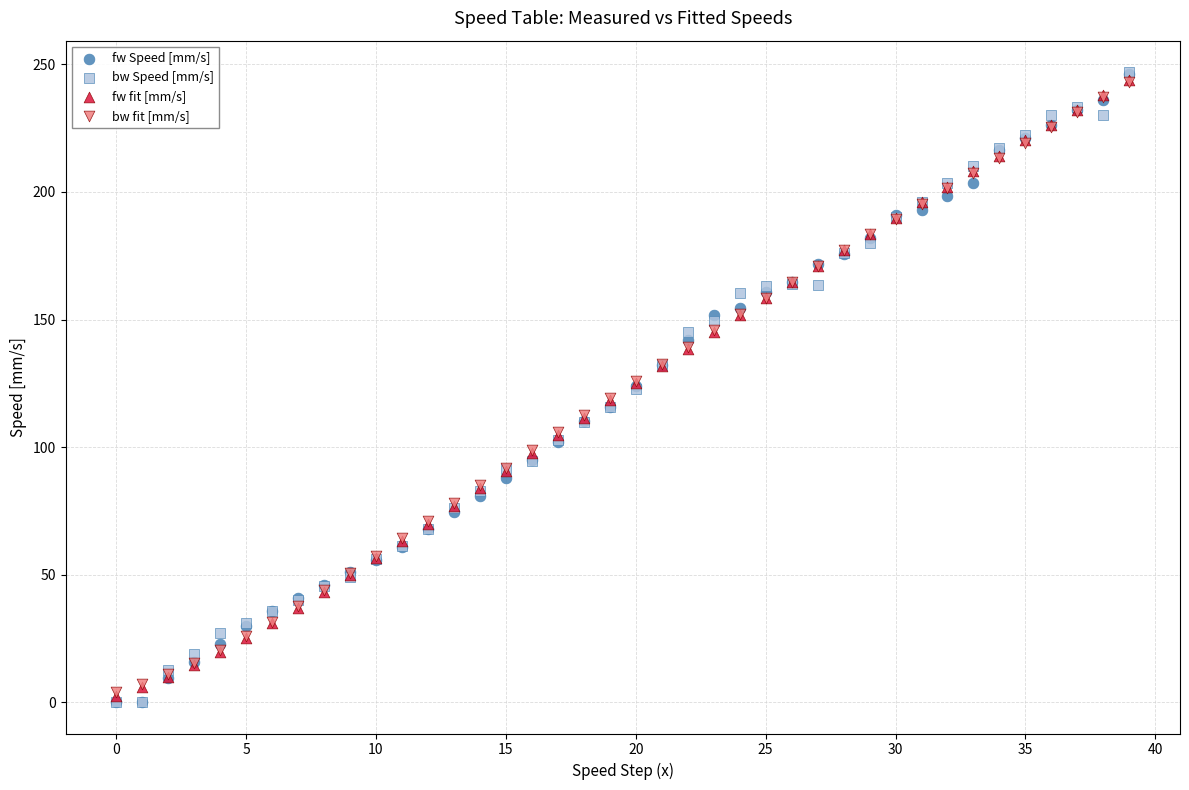

What are all the series names shown in the legend?

fw Speed [mm/s], bw Speed [mm/s], fw fit [mm/s], bw fit [mm/s]